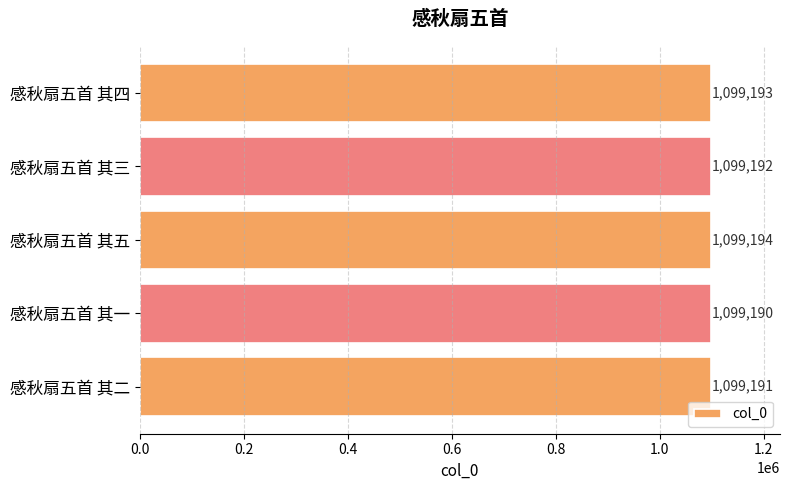

List the labels in order of value, smallest first.

感秋扇五首 其一, 感秋扇五首 其二, 感秋扇五首 其三, 感秋扇五首 其四, 感秋扇五首 其五